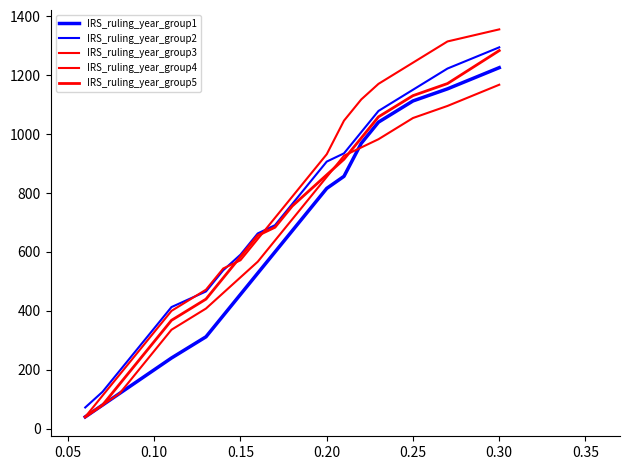

Does the chart have visible grid lines?

No